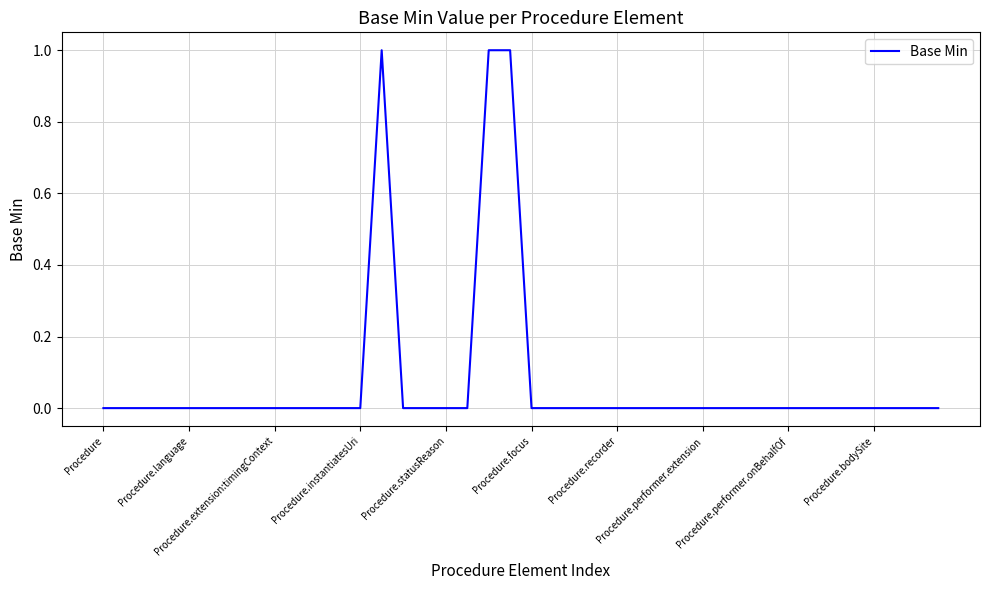

Rank the categories by value from lowest to highest.

Procedure, Procedure.language, Procedure.extension:timingContext, Procedure.instantiatesUri, Procedure.statusReason, Procedure.focus, Procedure.recorder, Procedure.performer.extension, Procedure.performer.onBehalfOf, Procedure.bodySite, 10, 11, 12, 14, 15, 16, 17, 20, 21, 22, 23, 24, 25, 26, 27, 28, 29, 30, 31, 32, 33, 34, 35, 36, 37, 38, 39, 13, 18, 19